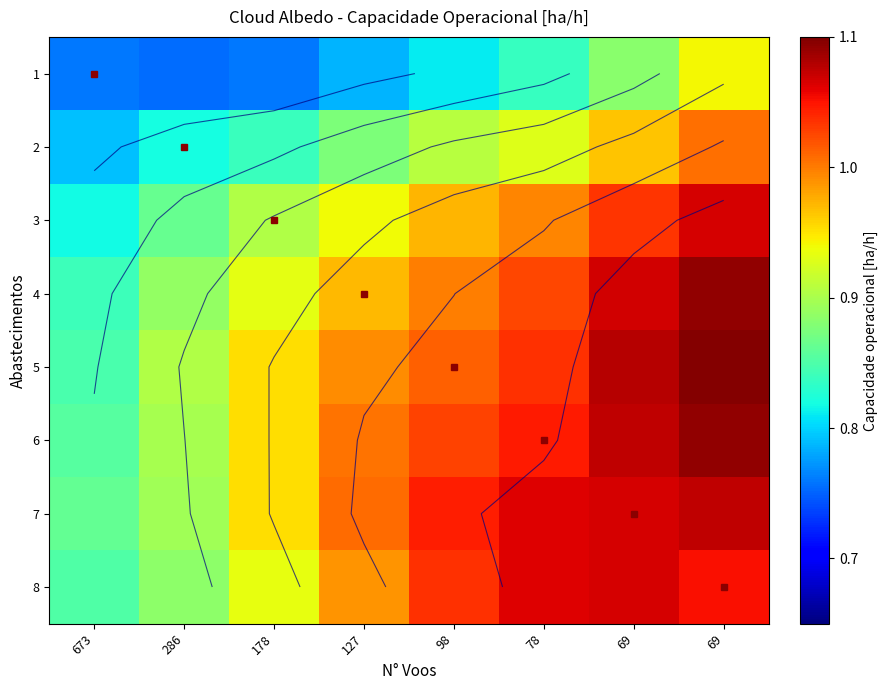

What is the average value of the 4 series?

1.0